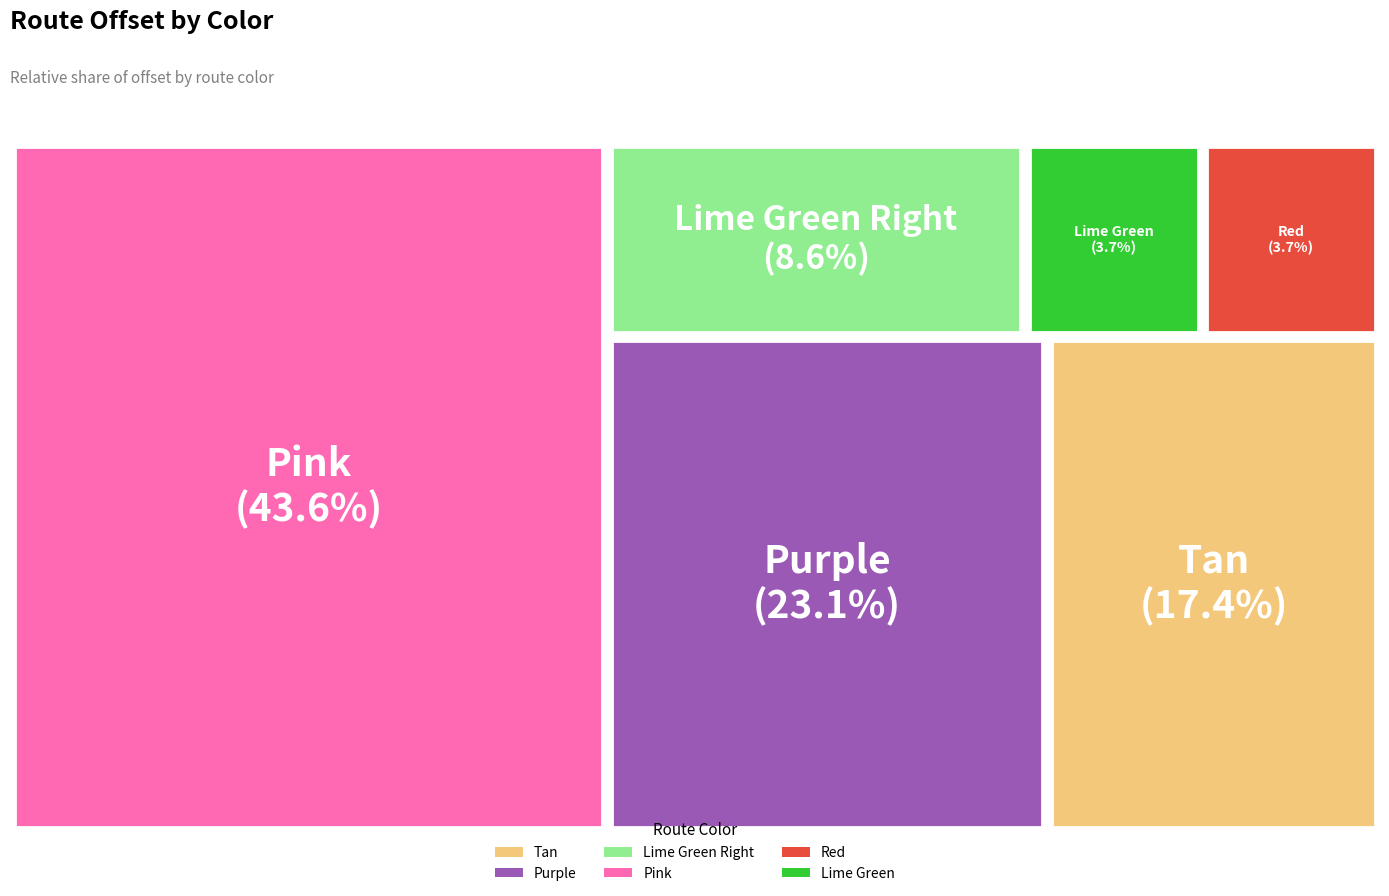

Which category has the biggest portion of the pie?

Pink